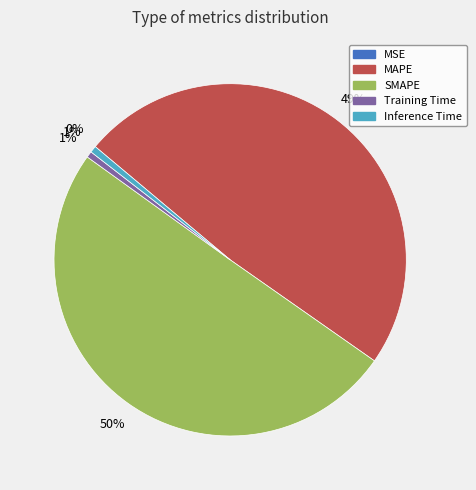

To the nearest percent, what is the difference between the largest and smallest slice percentages?

50%